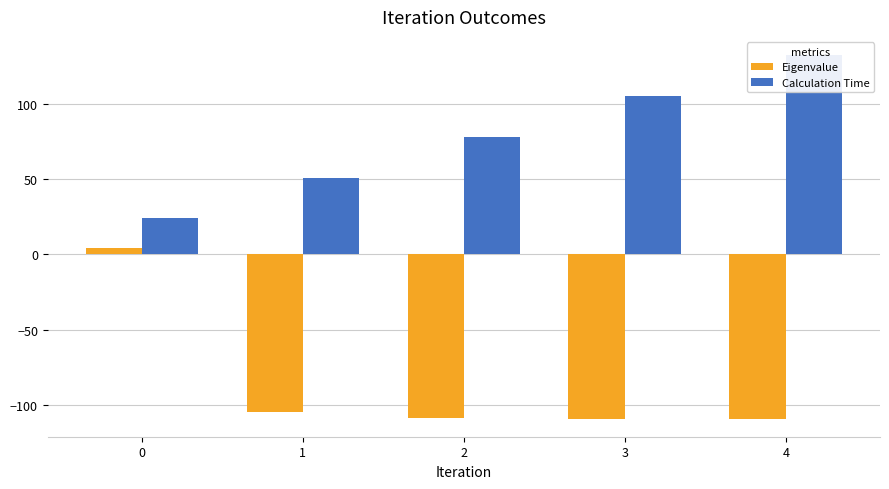

Which series has the widest spread of values?

Eigenvalue